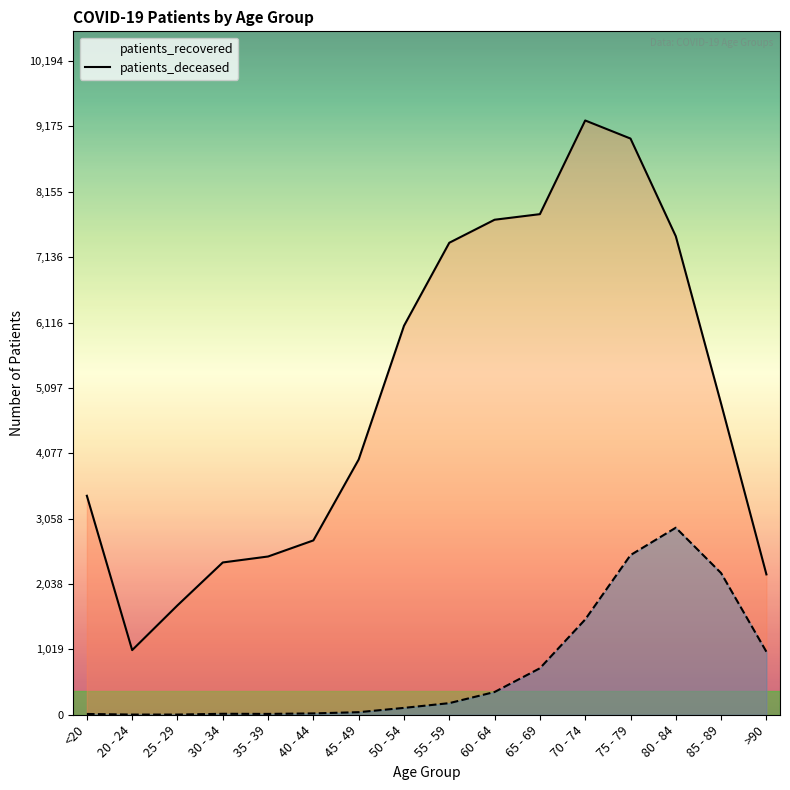

List the series in order of their peak value, lowest first.

patients_deceased, patients_recovered